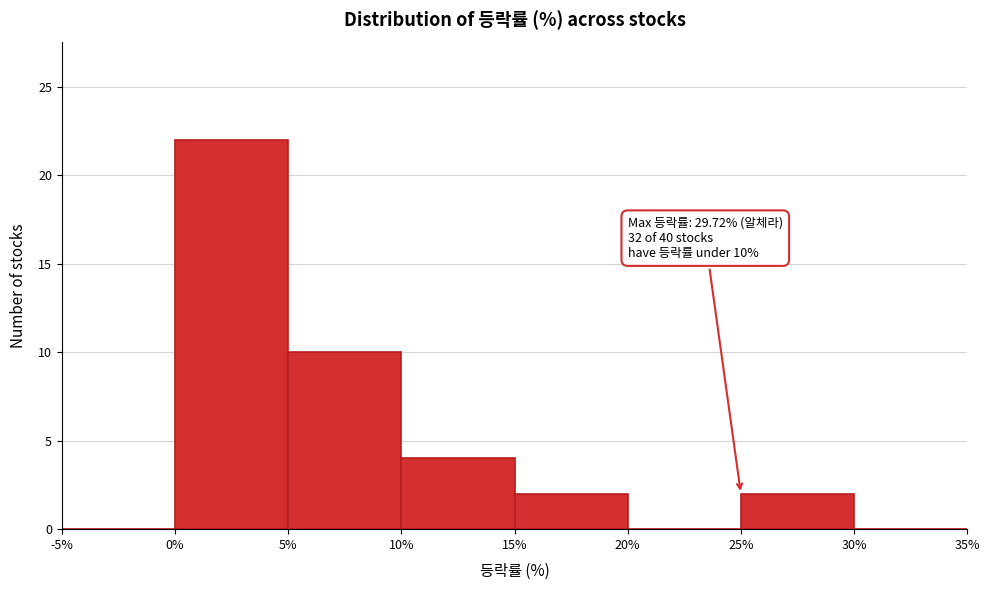

Over which range of the x-axis is the bar tallest?

0% to 5%